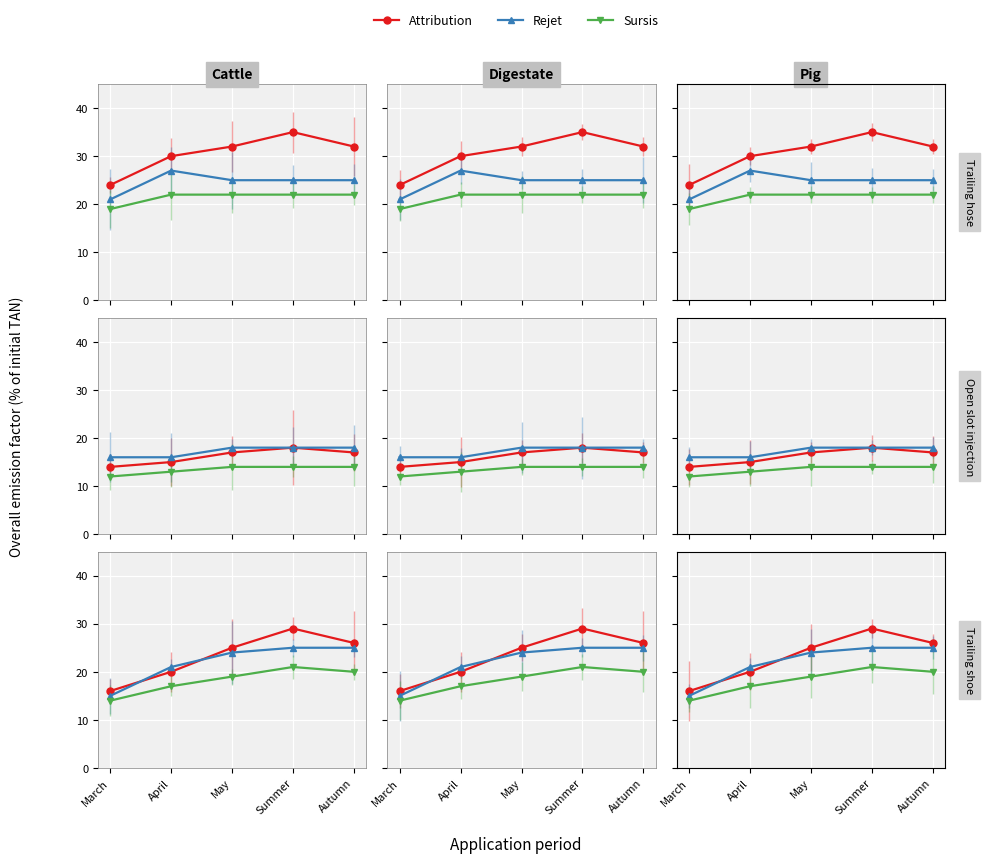

How many lines are shown in the chart?

3